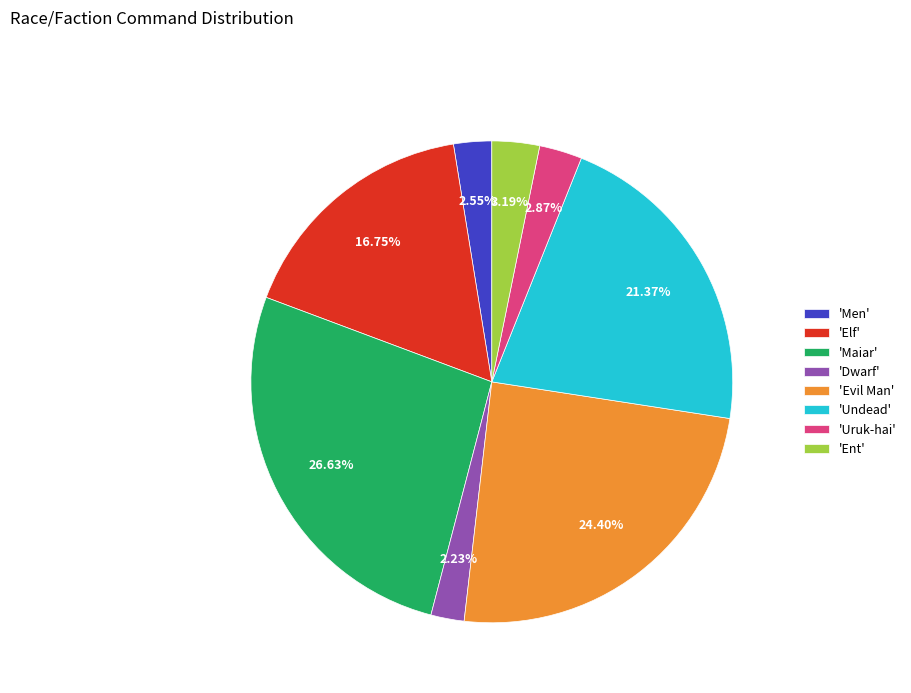

Combined, do 'Maiar' and 'Evil Man' account for over 50%?

Yes